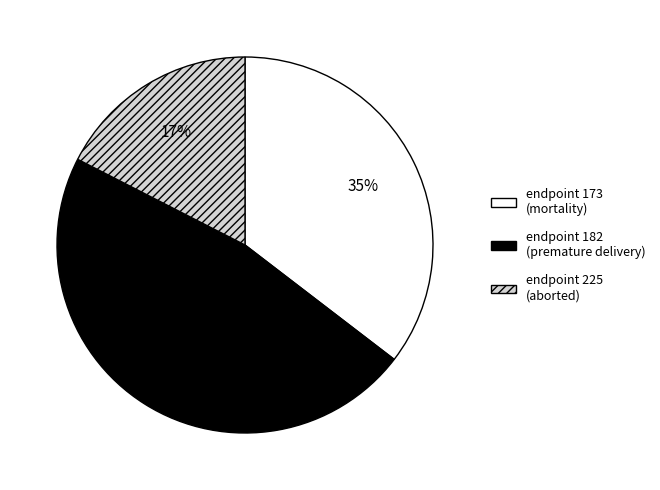

Is there a majority slice in this chart?

No